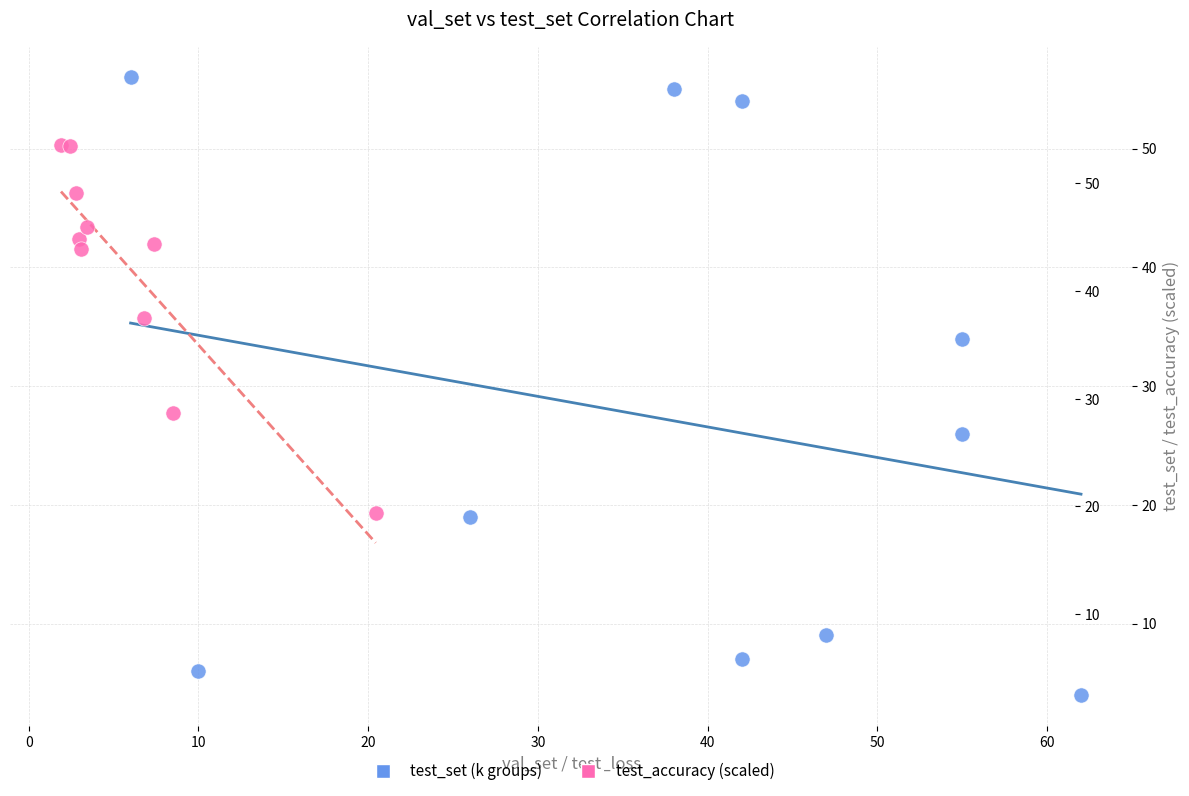

Which series contains the highest Y value?

test_set (k groups)